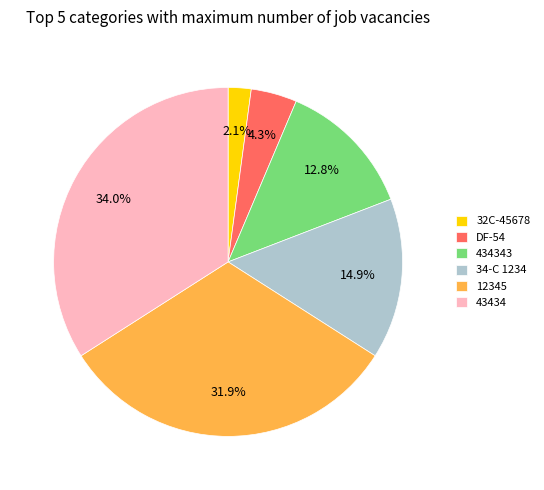

Combined, what portion of the pie is 12345 and 32C-45678?

34.0%